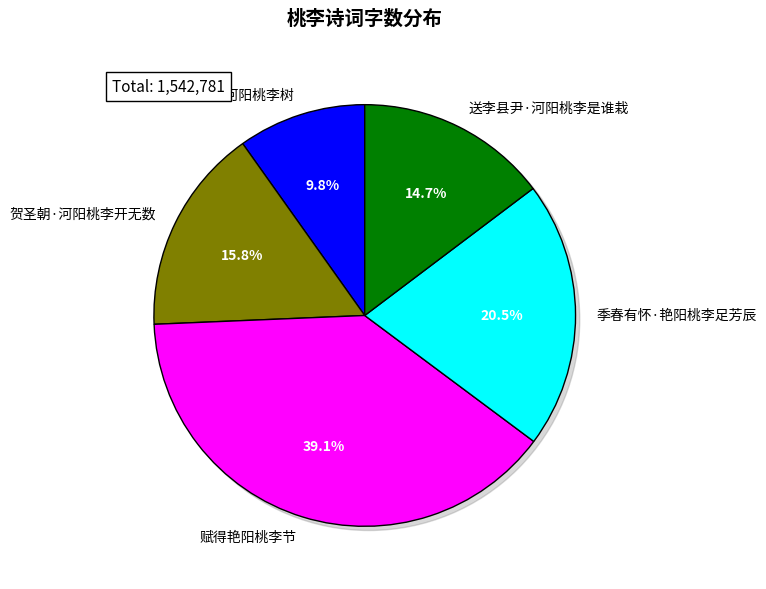

To the nearest percent, what is the difference between the 贺圣朝·河阳桃李开无数 and 送李县尹·河阳桃李是谁栽 slice percentages?

1%